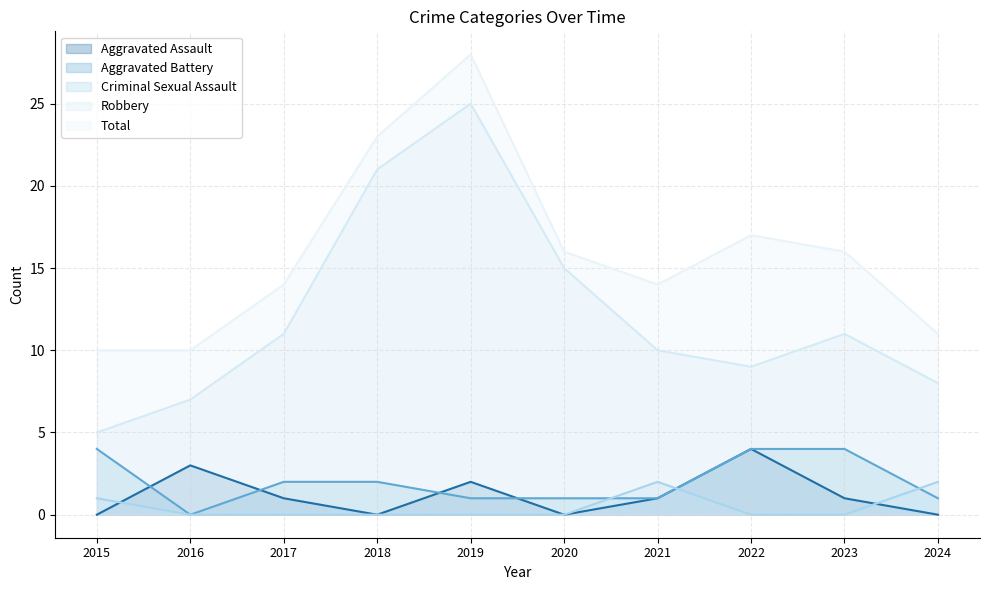

What is the approximate value of Aggravated Battery at 2021?

1